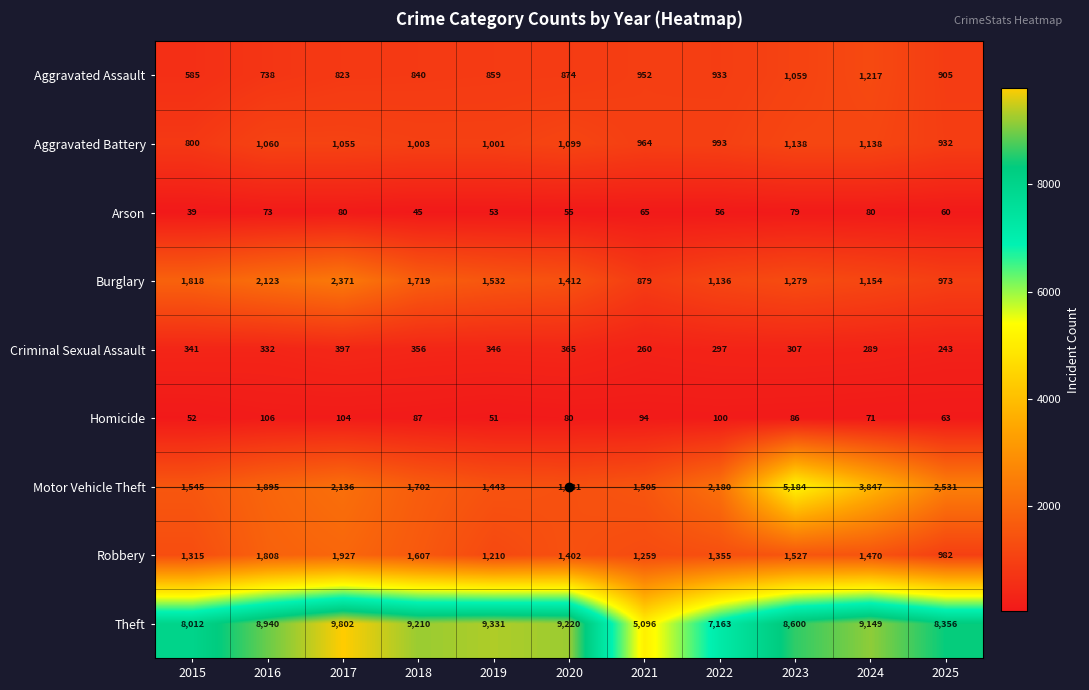

Which series has the largest total across all categories?

Theft